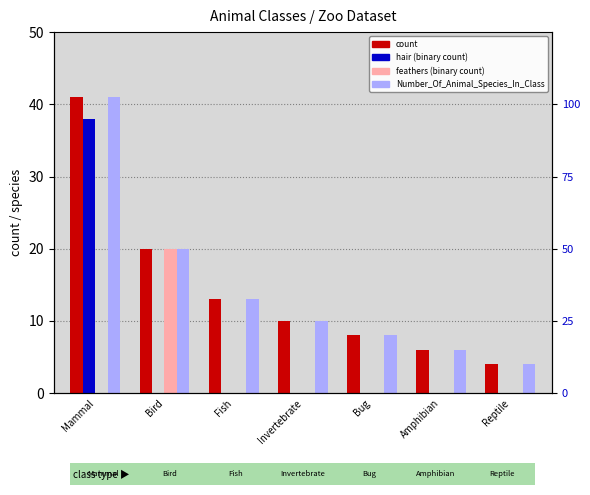

At which category is the sum across all series the highest?

Mammal